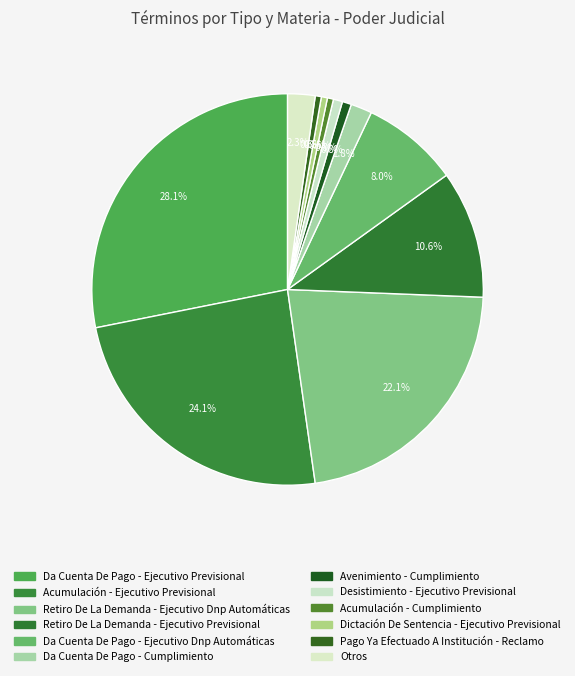

Rank the categories by value from highest to lowest.

Da Cuenta De Pago - Ejecutivo Previsional, Acumulación - Ejecutivo Previsional, Retiro De La Demanda - Ejecutivo Dnp Automáticas, Retiro De La Demanda - Ejecutivo Previsional, Da Cuenta De Pago - Ejecutivo Dnp Automáticas, Otros, Da Cuenta De Pago - Cumplimiento, Avenimiento - Cumplimiento, Desistimiento - Ejecutivo Previsional, Acumulación - Cumplimiento, Dictación De Sentencia - Ejecutivo Previsional, Pago Ya Efectuado A Institución - Reclamo